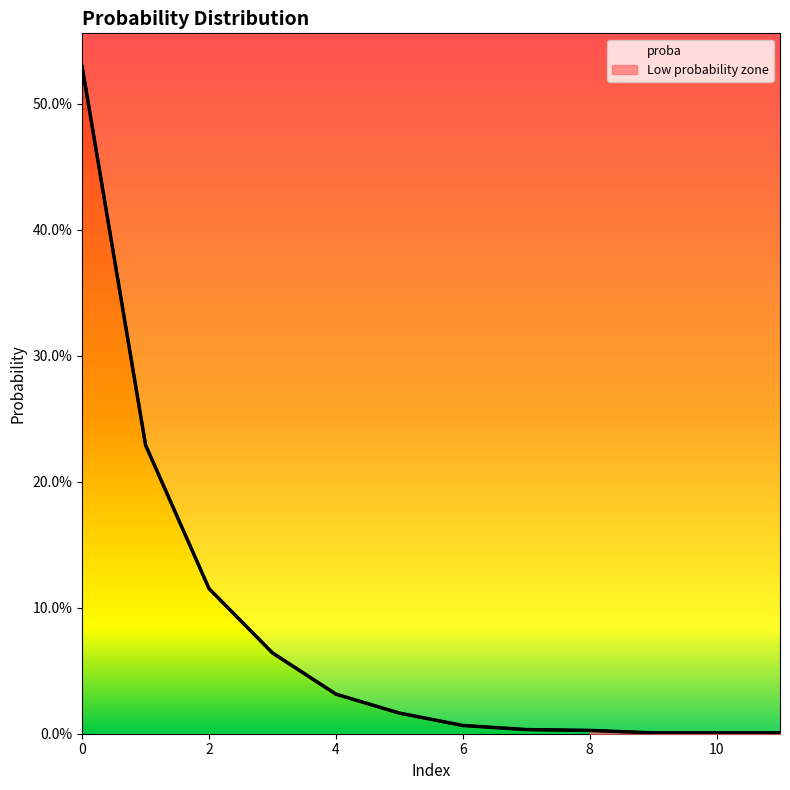

True or false: there are more than 1 points higher than both neighbors.

False